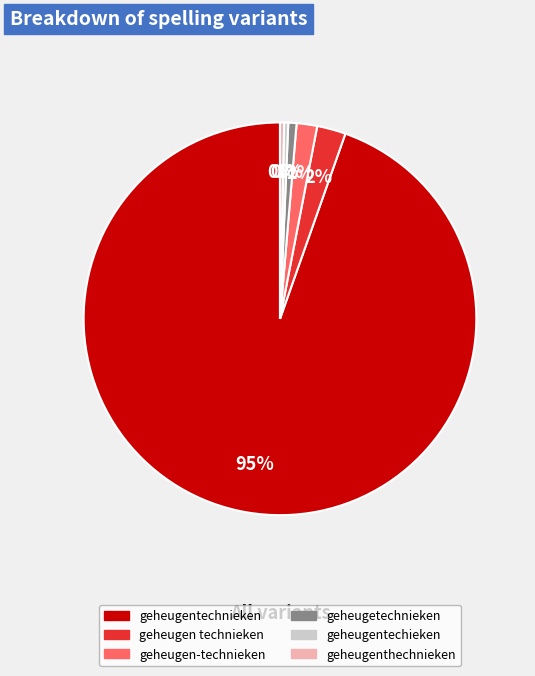

Do geheugetechnieken and geheugentechieken together represent more than half of the pie?

No